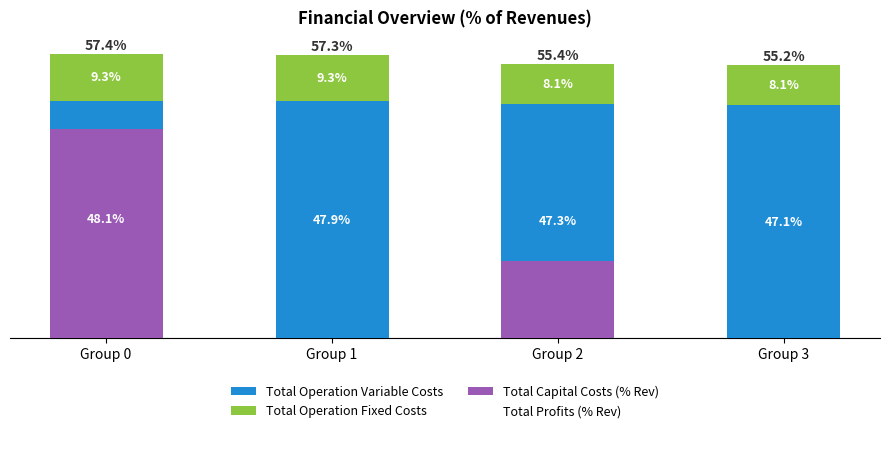

Does the chart contain any negative values?

No